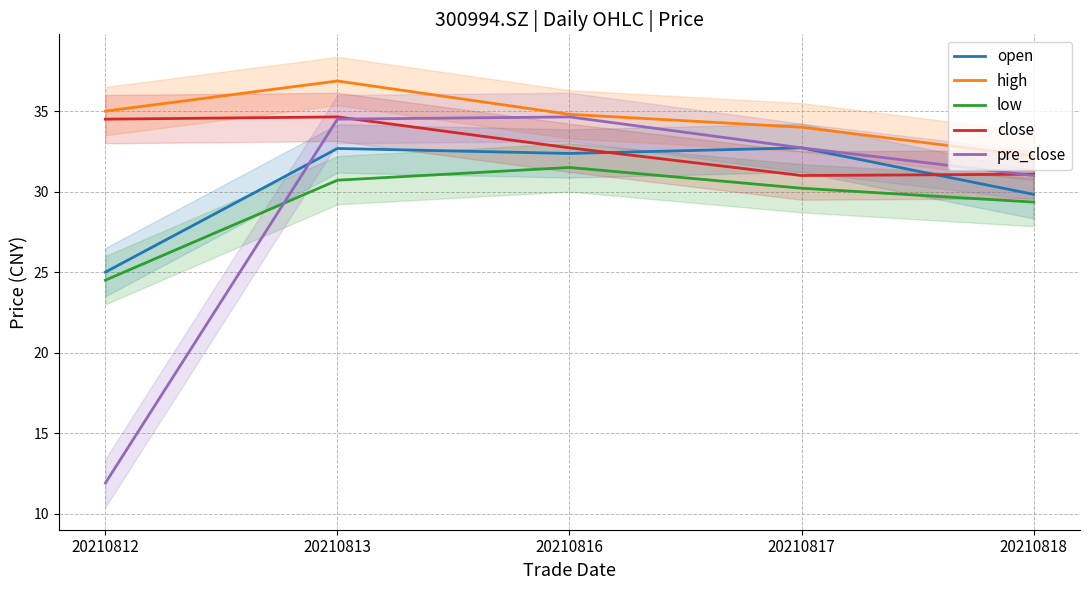

At how many categories does at least one series exceed 12?

5